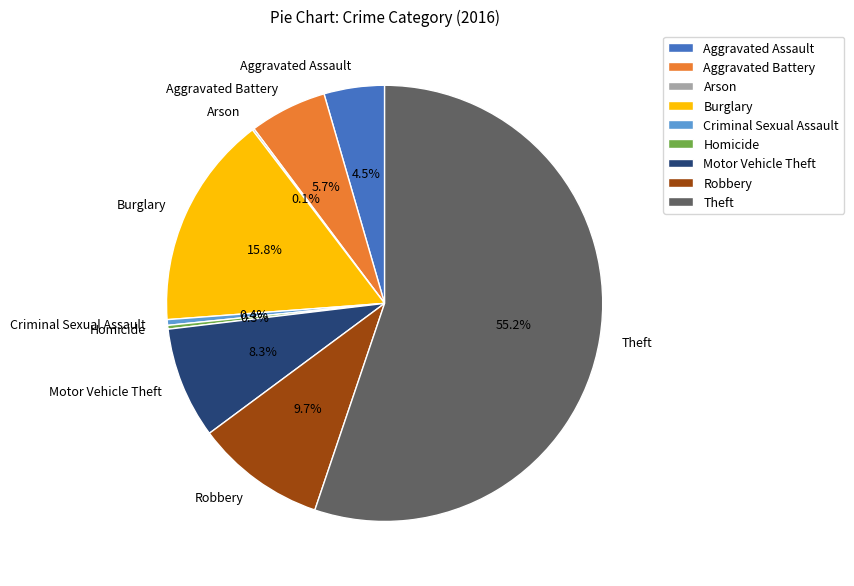

Combined, do Robbery and Aggravated Assault account for over 50%?

No